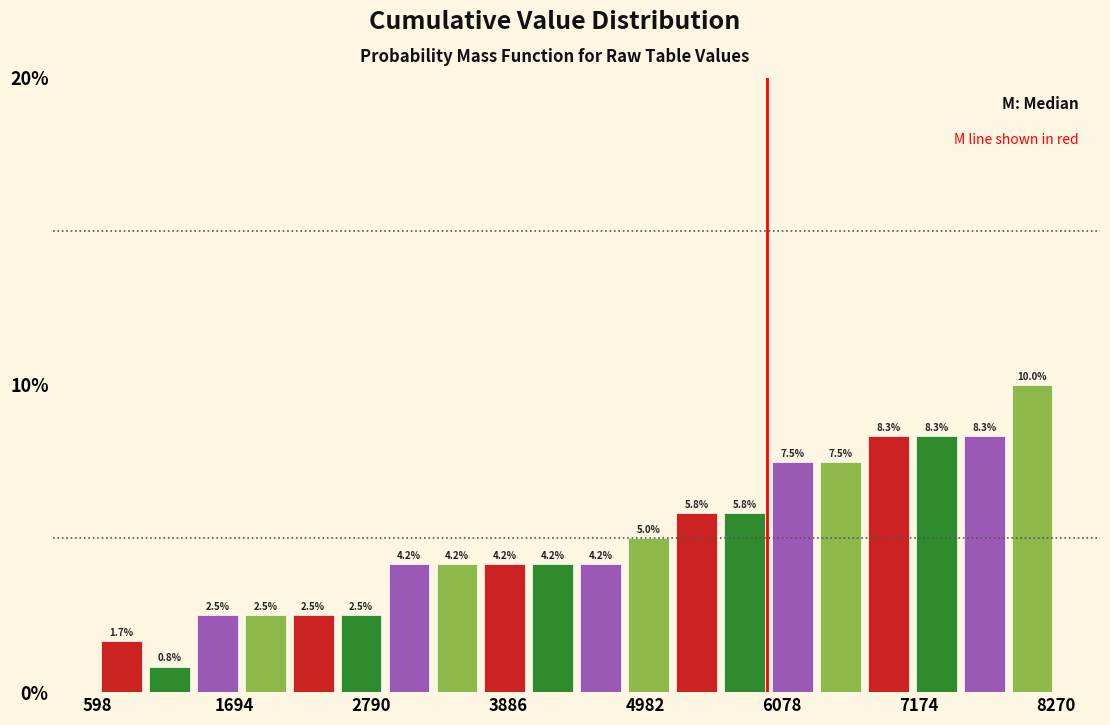

Read against the x-axis, roughly where is the centre of the tallest bar?

8000